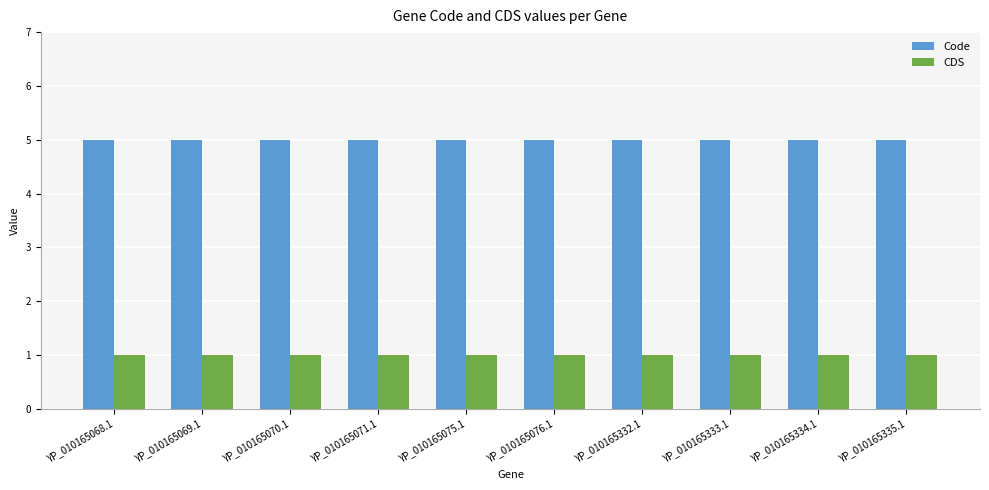

What is the total value across all series at YP_010165076.1?

6